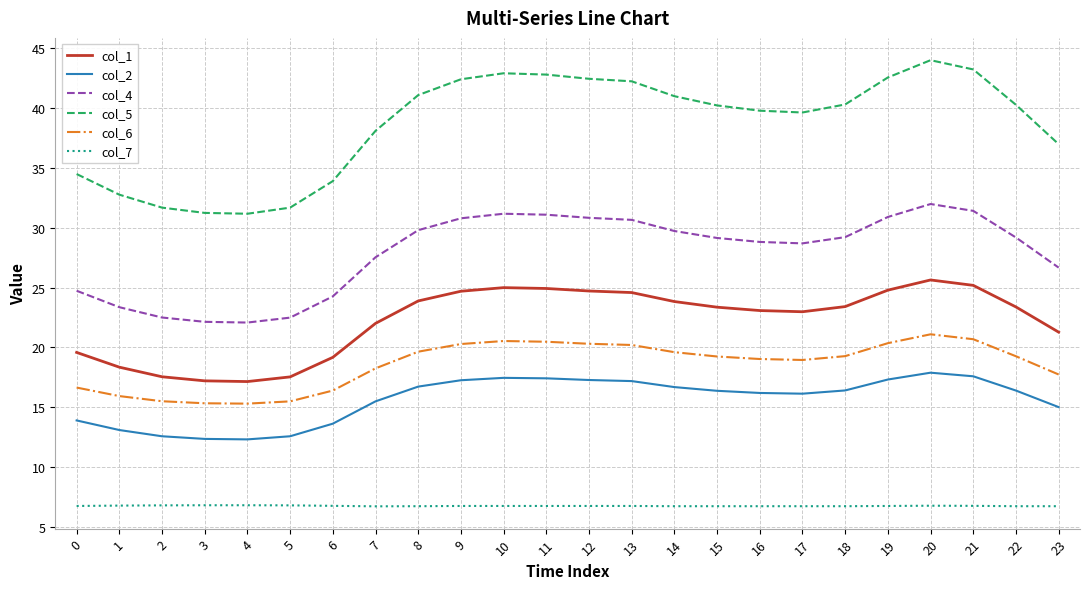

What is the difference between the highest and lowest values at 21?

36.4